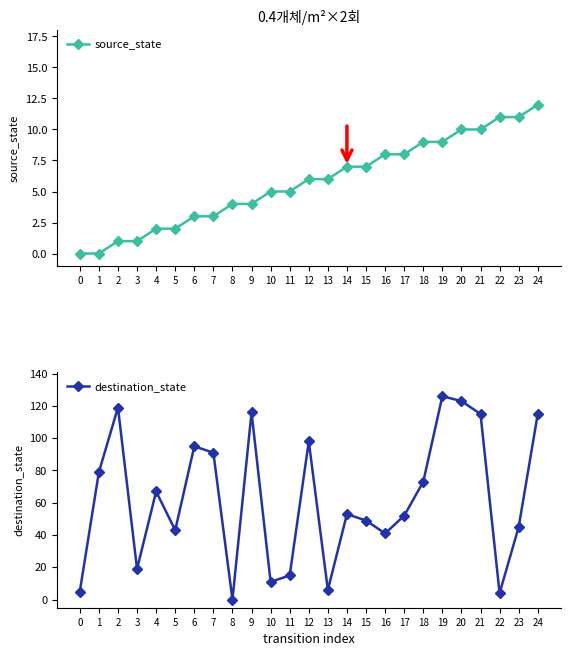

How many lines are shown in the chart?

2